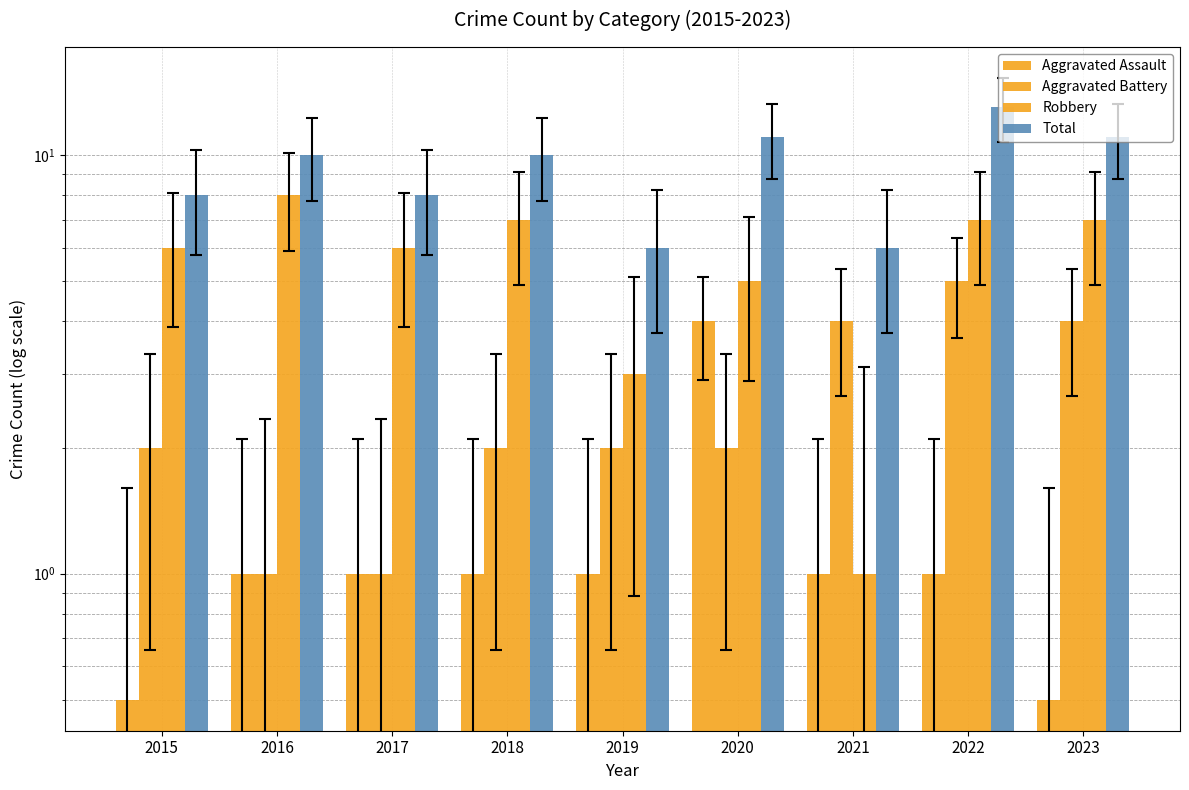

What is the maximum value shown in the chart?

13.0